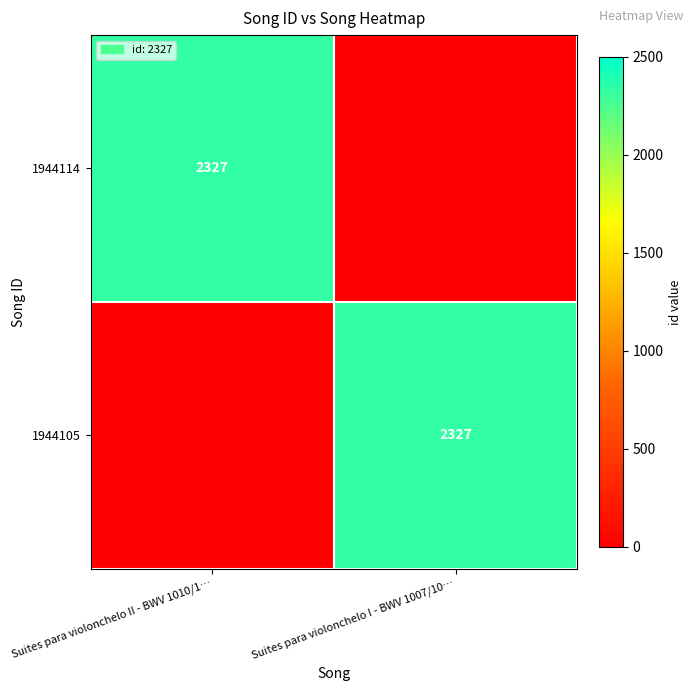

Is it true that 1944105 equals 3845 at Suites para violonchelo I - BWV 1007/10…?

False